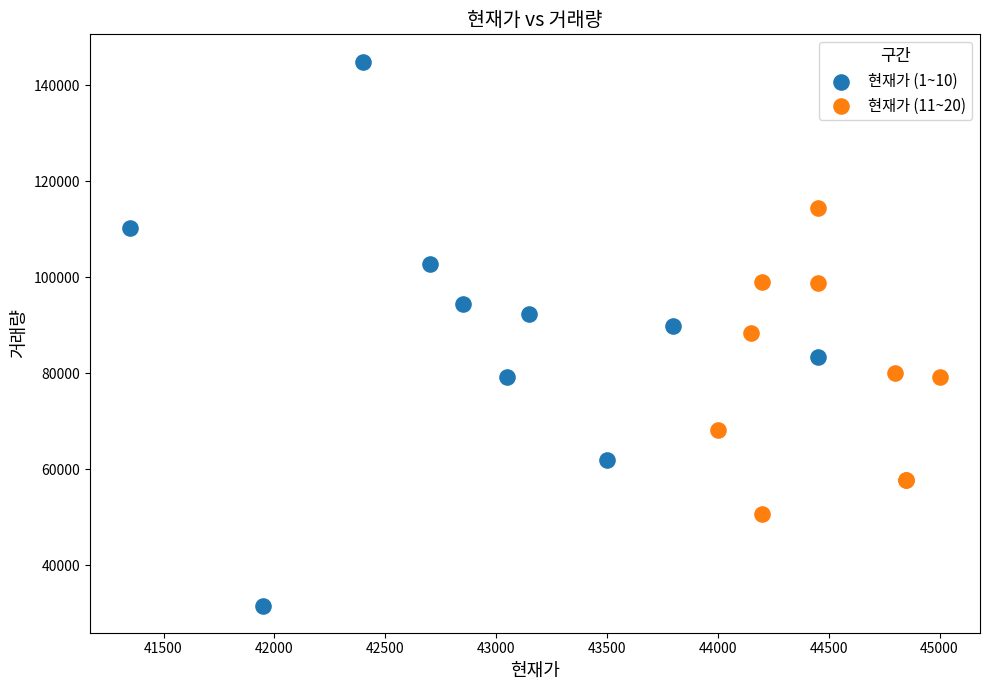

Which series has the largest Y range (max minus min)?

현재가 (1~10)